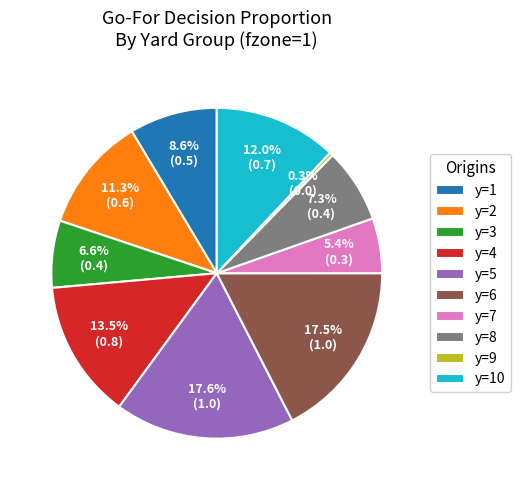

Which has a higher value, y=8 or y=6?

y=6